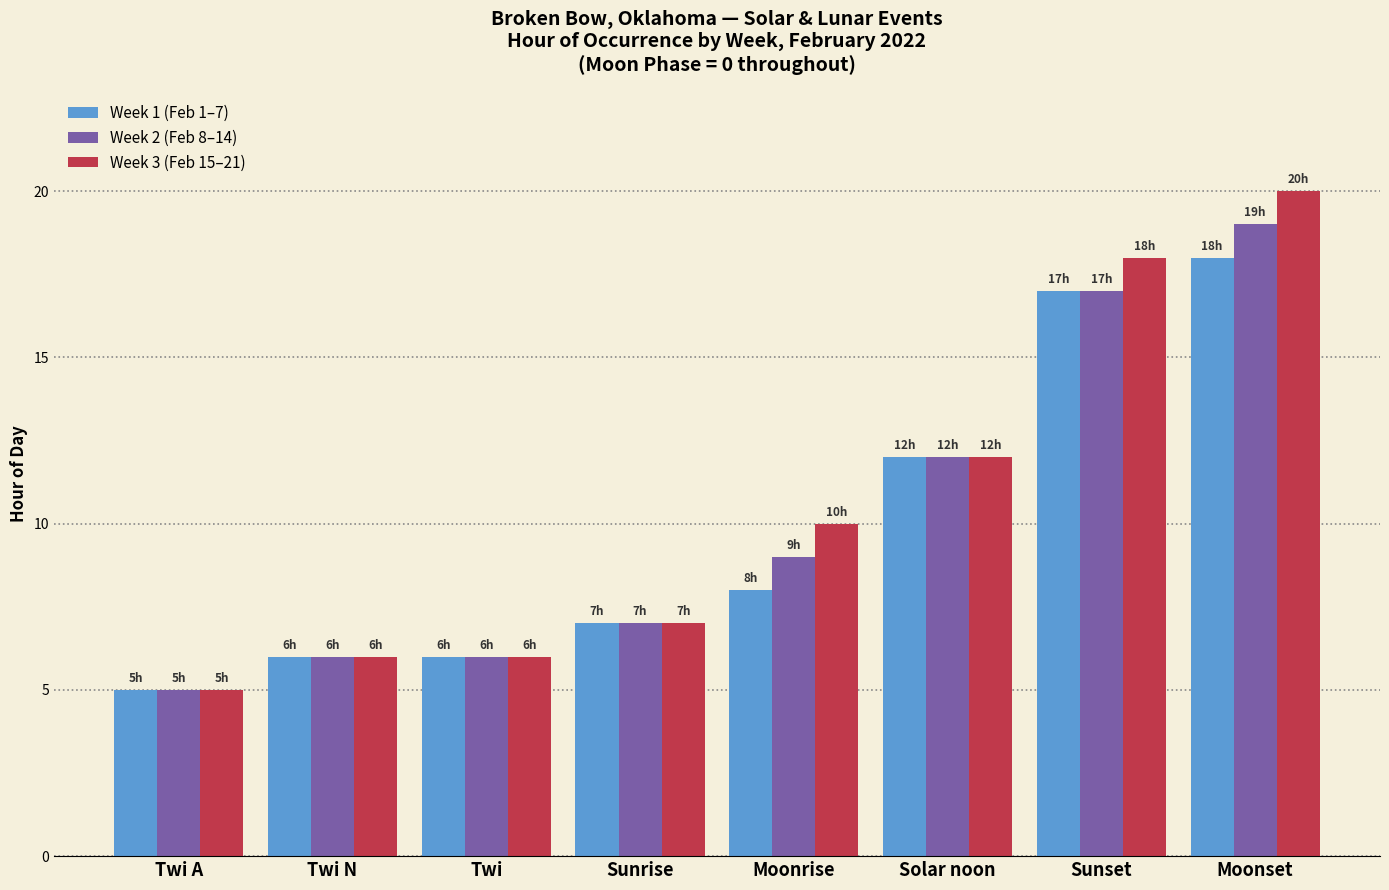

Reading left to right, transcribe all the data shown in this chart.

Week 1 (Feb 1–7): Twi A=5	Twi N=6	Twi=6	Sunrise=7	Moonrise=8	Solar noon=12	Sunset=17	Moonset=18
Week 2 (Feb 8–14): Twi A=5	Twi N=6	Twi=6	Sunrise=7	Moonrise=9	Solar noon=12	Sunset=17	Moonset=19
Week 3 (Feb 15–21): Twi A=5	Twi N=6	Twi=6	Sunrise=7	Moonrise=10	Solar noon=12	Sunset=18	Moonset=20